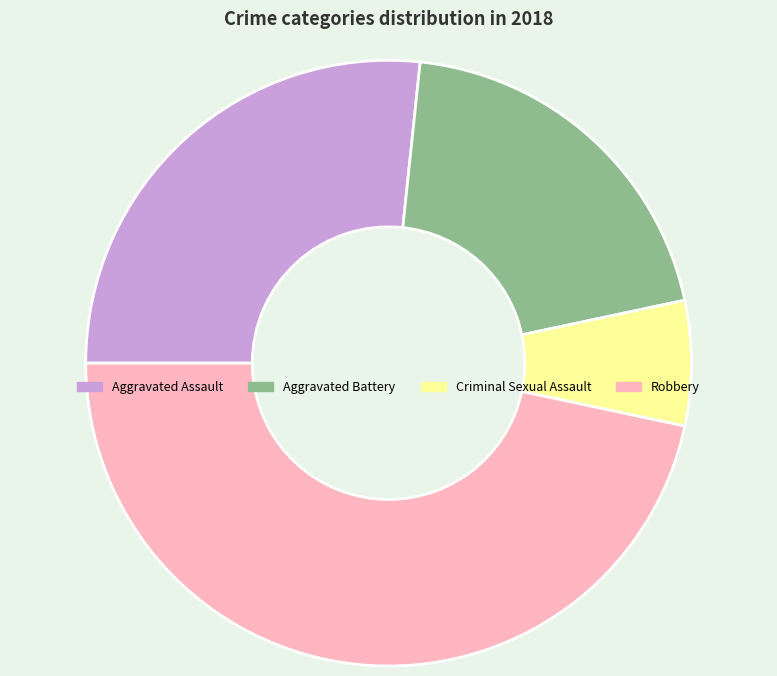

Which slice is the largest?

Robbery